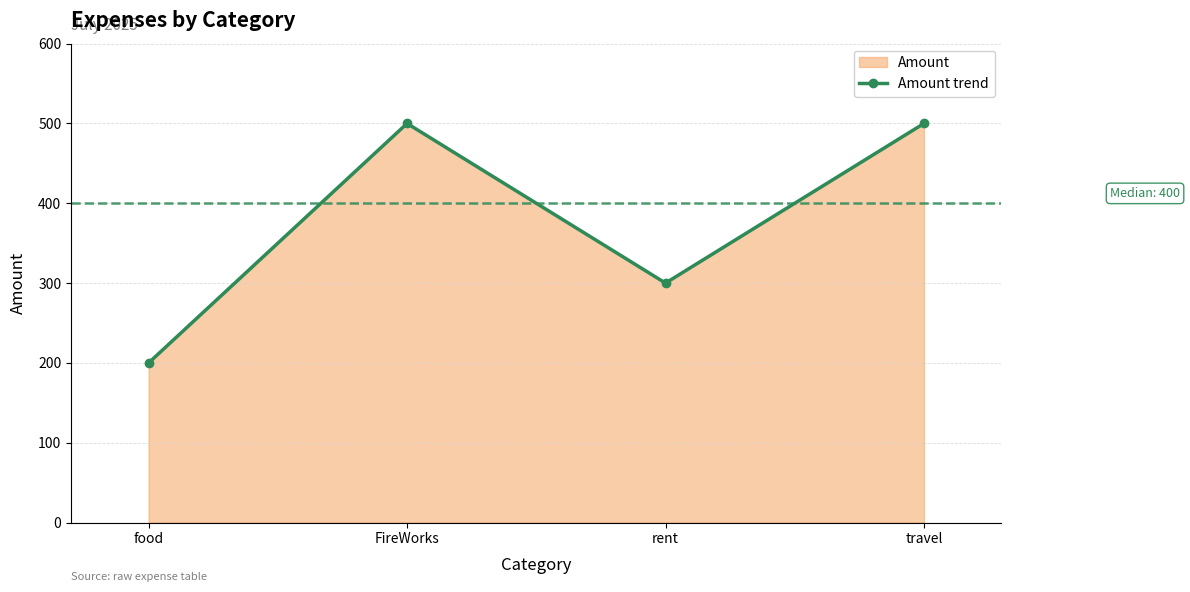

The value at rent is 300. True or false?

True